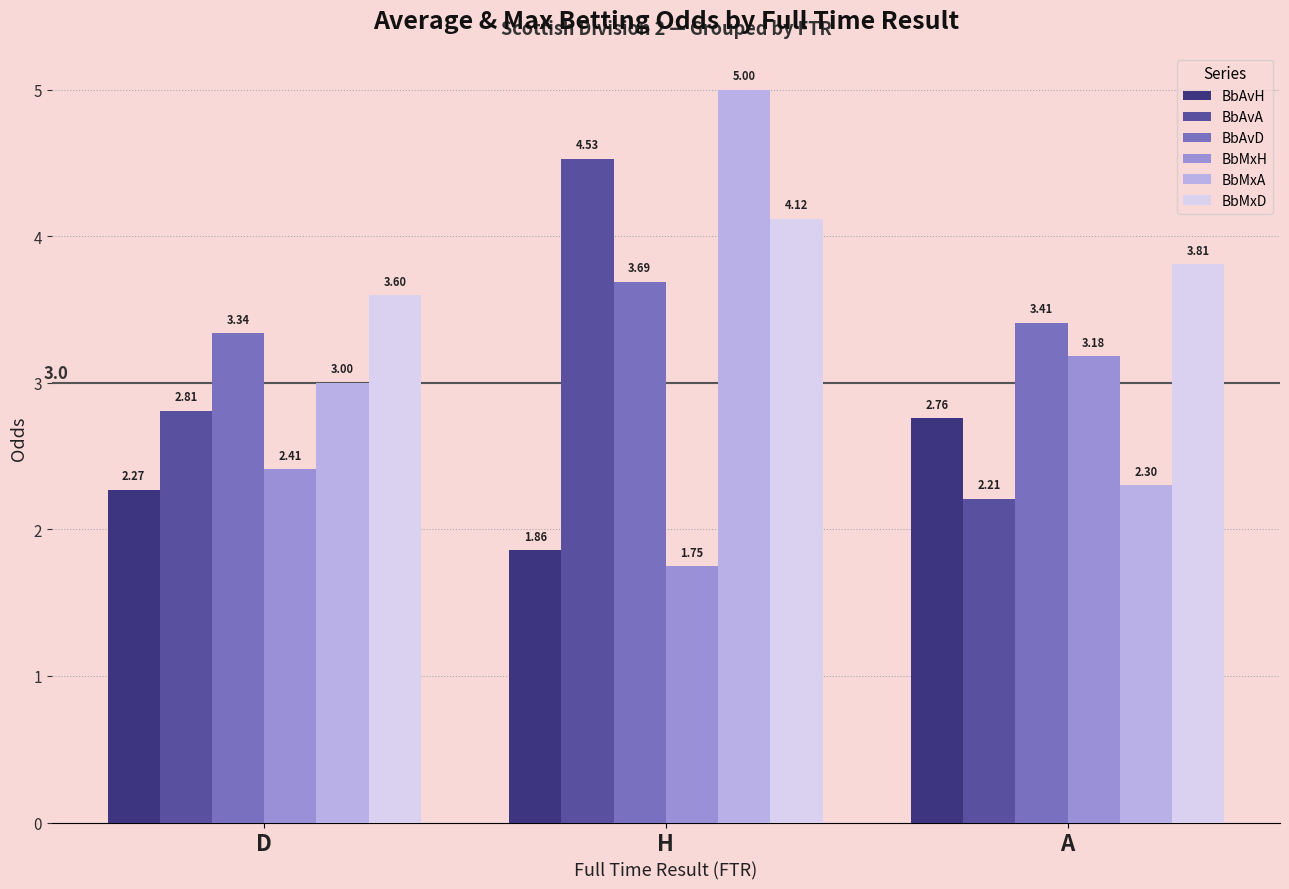

How many bars are there in each group?

6